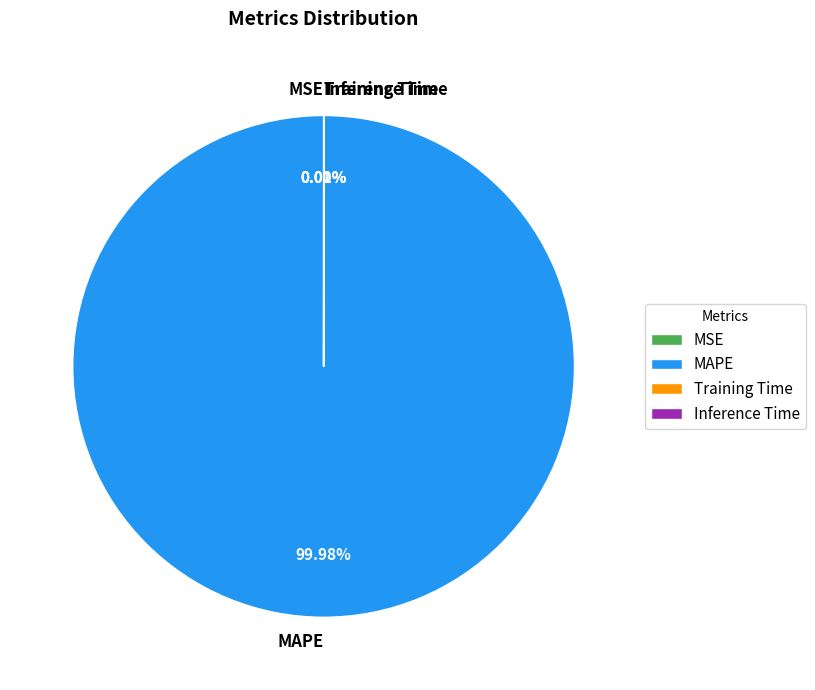

Does any single category account for the majority?

Yes